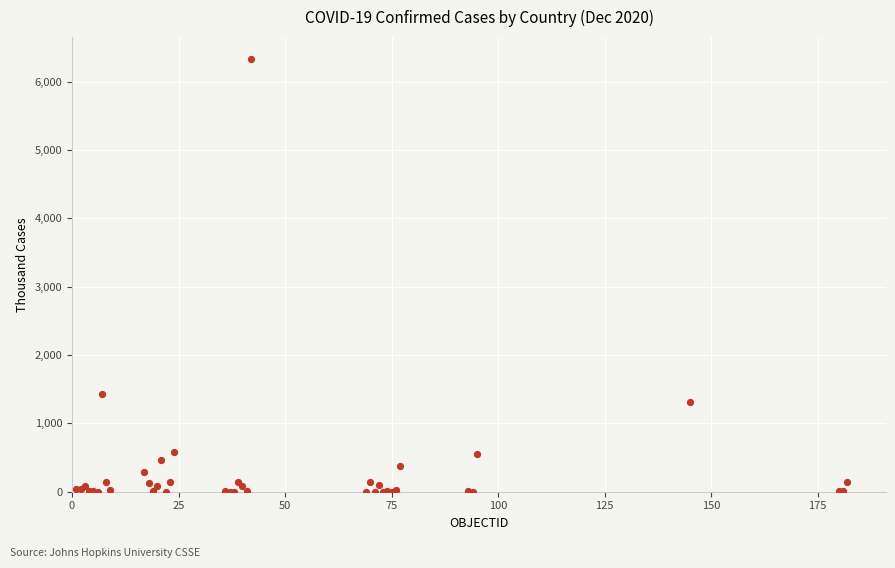

What Y value in the scatter plot is closest to 3168?

1424.5